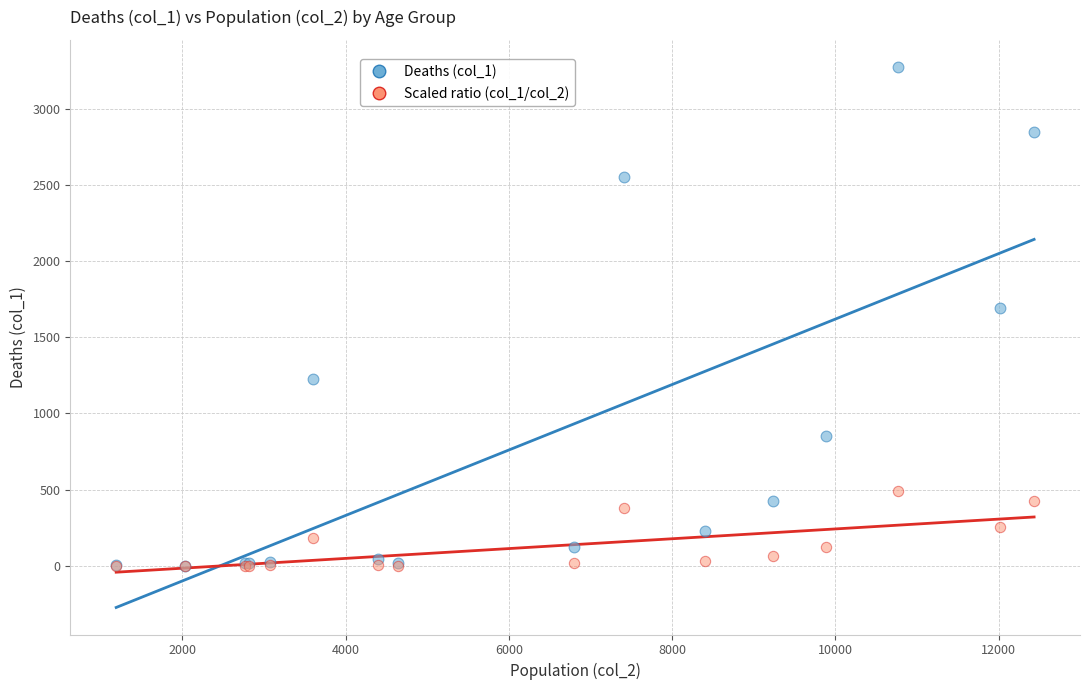

What are all the series names shown in the legend?

Deaths (col_1), Scaled ratio (col_1/col_2)